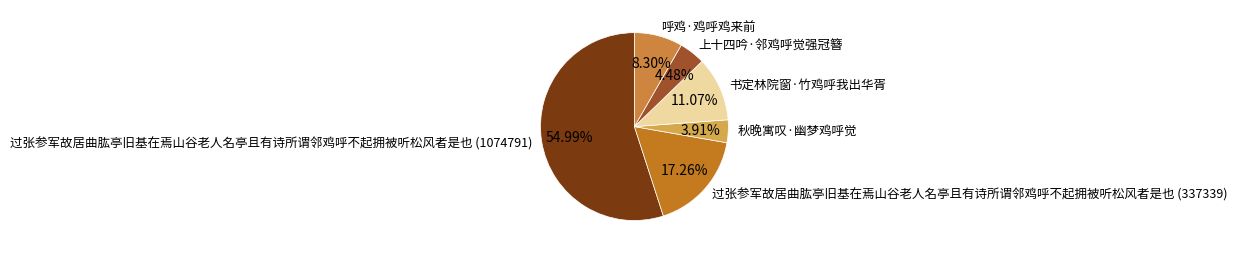

Does 过张参军故居曲肱亭旧基在焉山谷老人名亭且有诗所谓邻鸡呼不起拥被听松风者是也 (337339) represent more than half of the total?

No